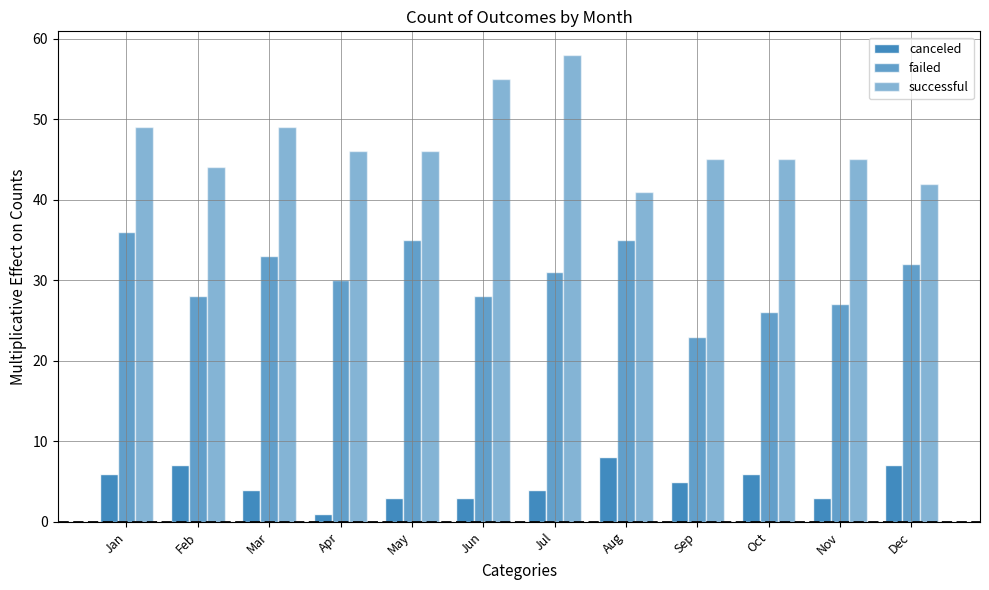

What is the value of the successful bar at the 1st from the left?

49